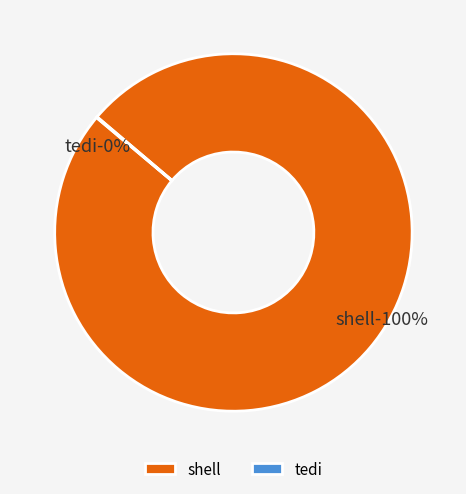

To the nearest percent, what is the combined percentage of shell and tedi?

100%